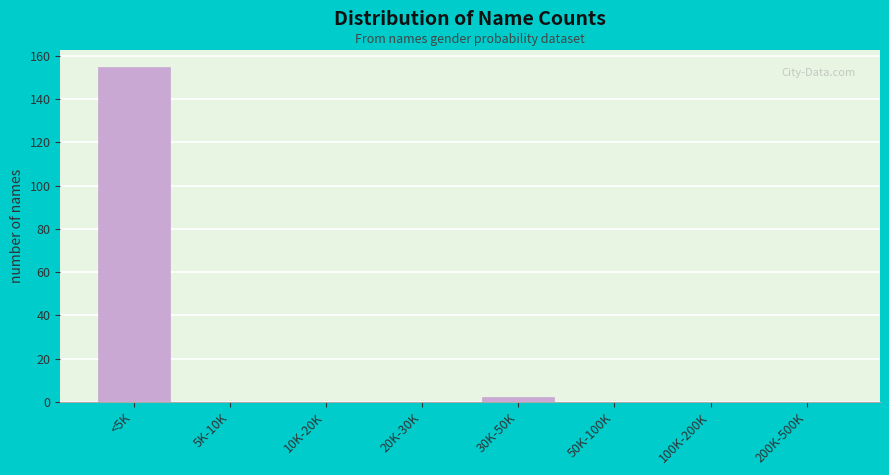

Reading right to left, transcribe all the data shown in this chart.

200K-500K=0	100K-200K=0	50K-100K=0	30K-50K=2	20K-30K=0	10K-20K=0	5K-10K=0	<5K=155